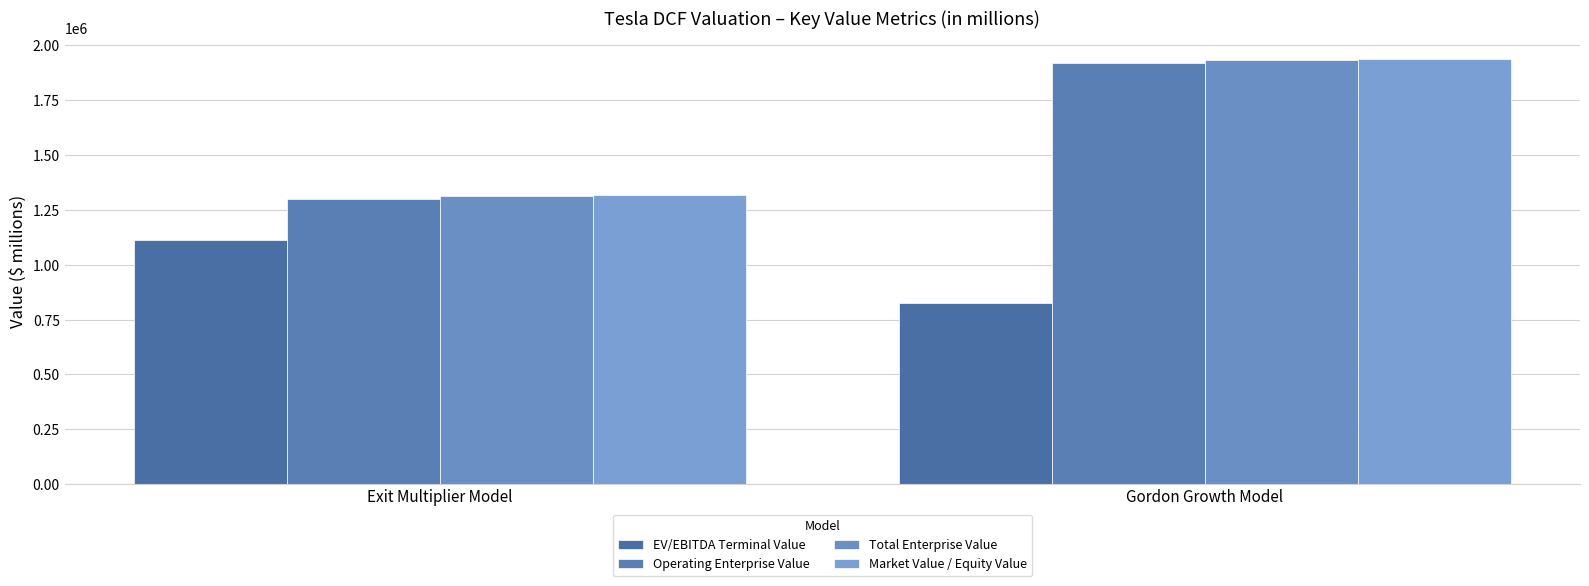

What is the maximum value for Operating Enterprise Value?

1917879.4